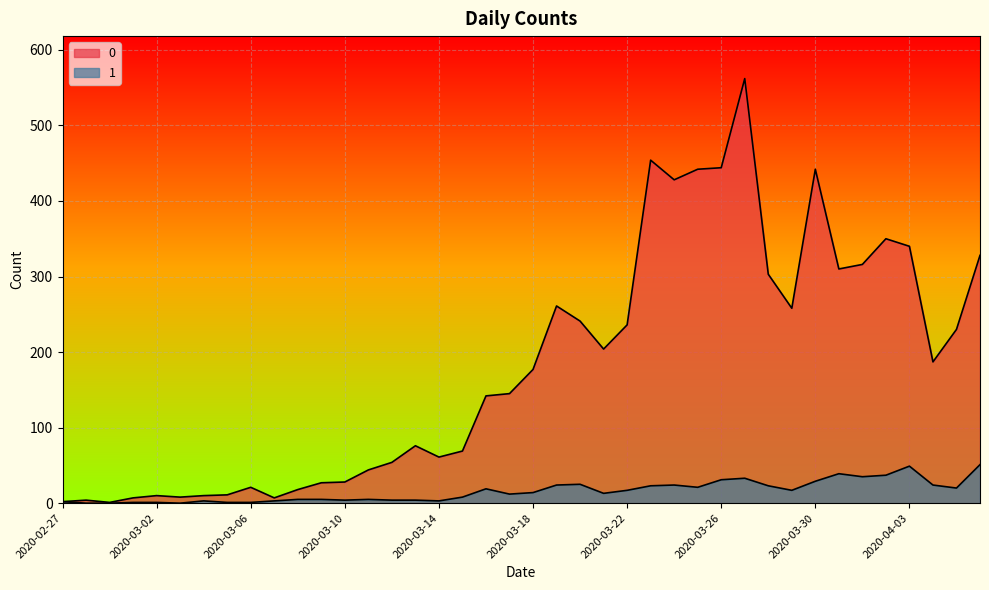

Does the chart display data point markers on the line(s)?

No